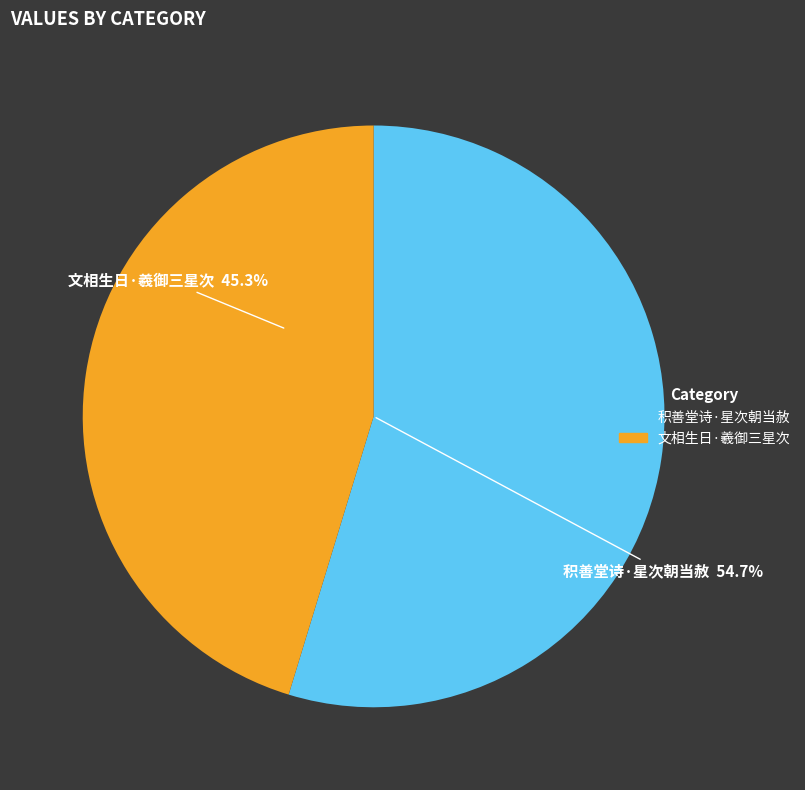

Is 文相生日·羲御三星次 the majority of the pie?

No